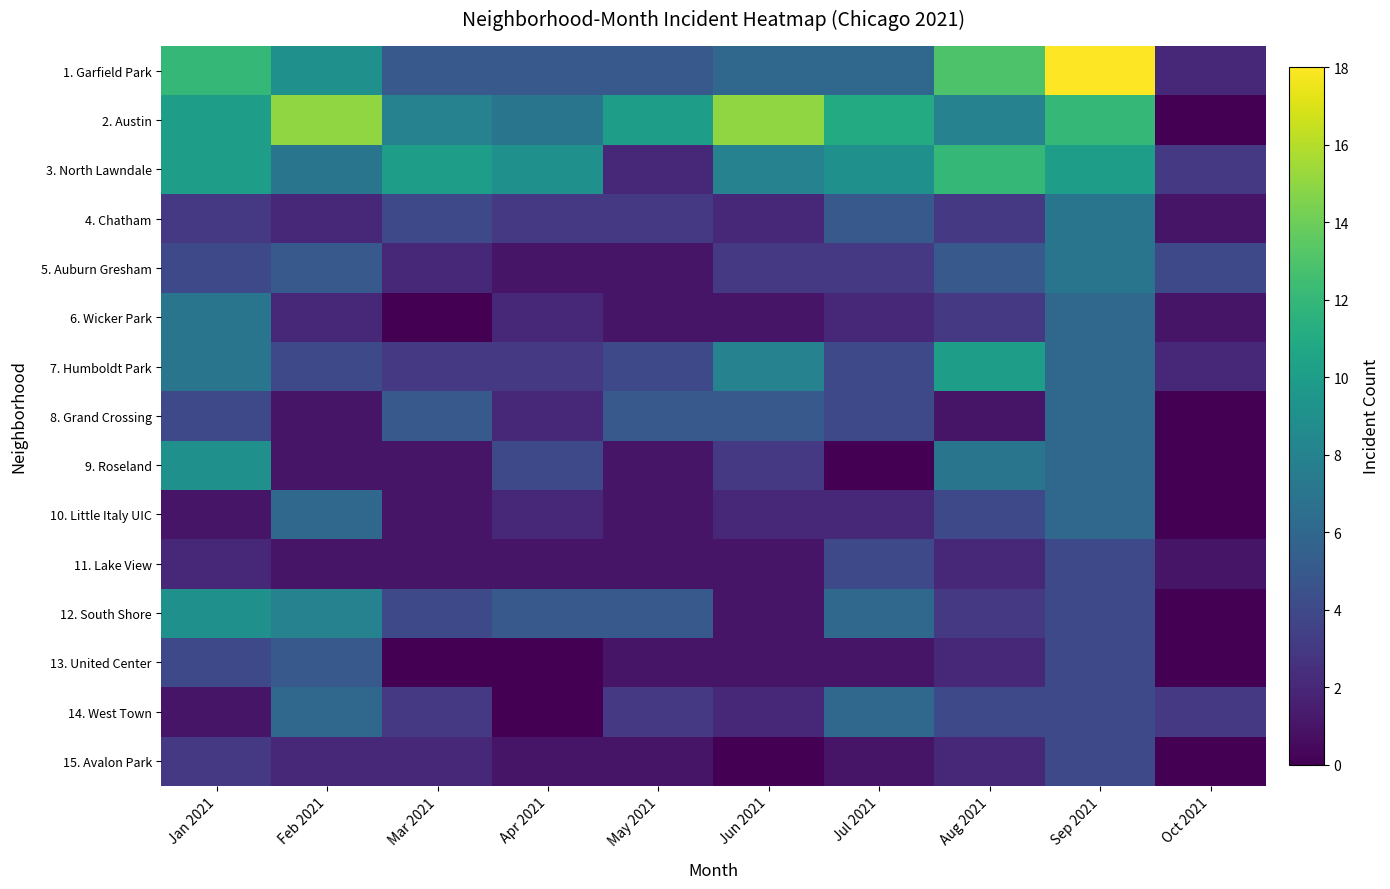

Rank the series at Jan 2021 from highest to lowest value.

1. Garfield Park, 2. Austin, 3. North Lawndale, 9. Roseland, 12. South Shore, 6. Wicker Park, 7. Humboldt Park, 5. Auburn Gresham, 8. Grand Crossing, 13. United Center, 4. Chatham, 15. Avalon Park, 11. Lake View, 10. Little Italy UIC, 14. West Town